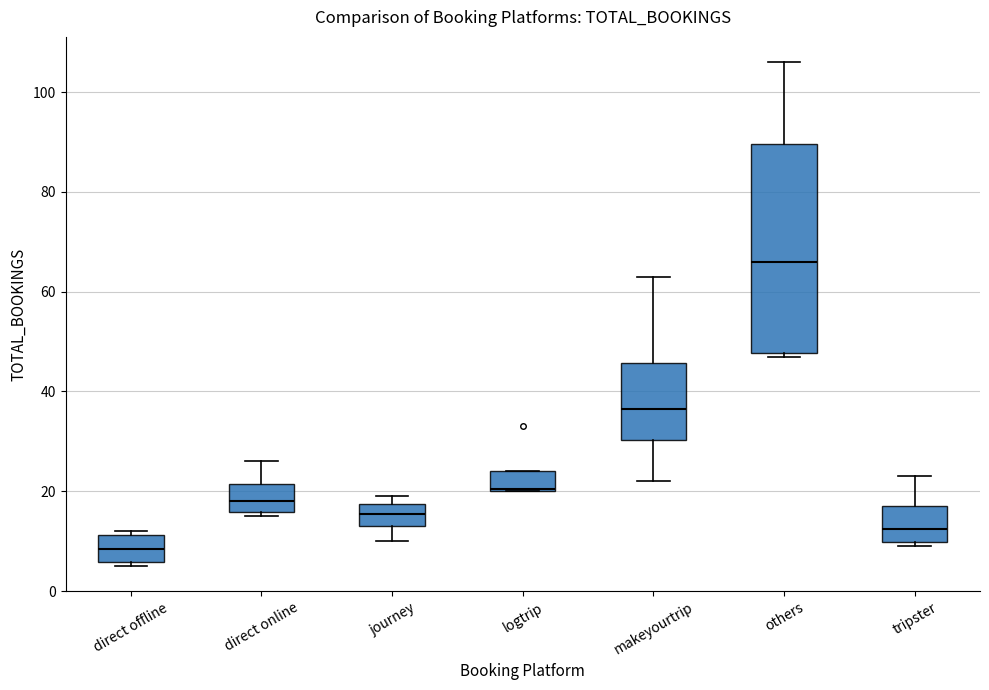

Comparing the boxes themselves (not the whiskers), which one is the tallest?

others